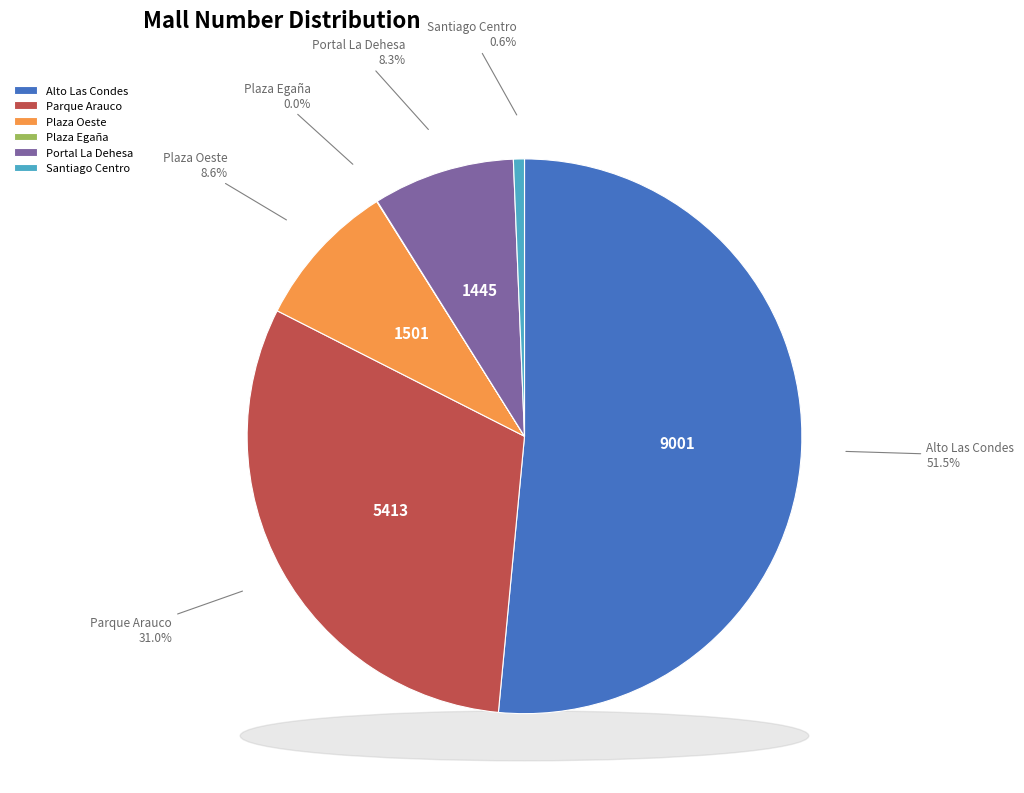

What is the smallest slice in the pie chart?

Plaza Egaña